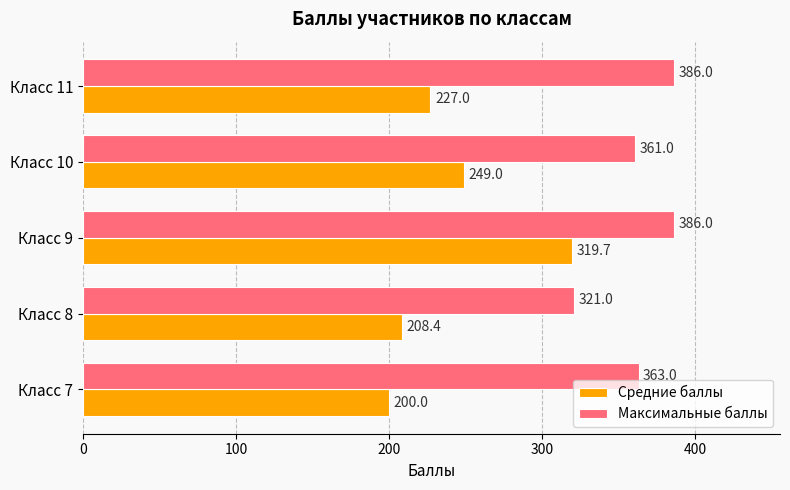

What is the total value across all series at Класс 9?

705.7